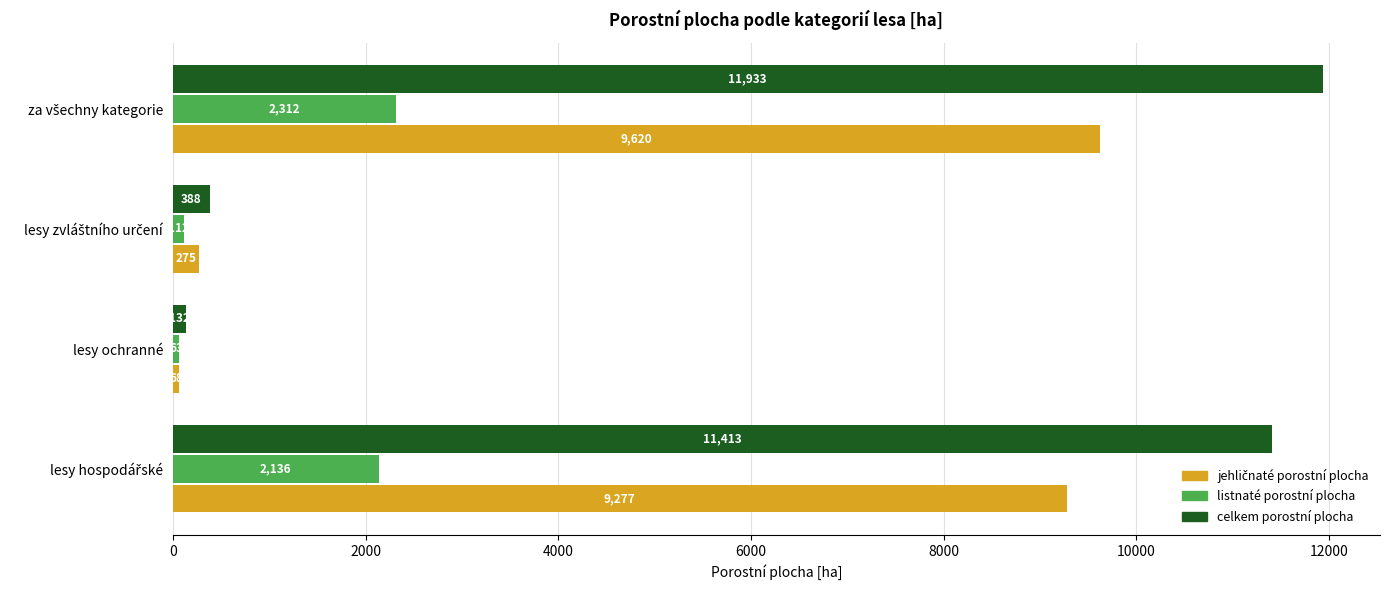

What is the difference between the second highest and minimum values in the listnaté porostní plocha series?

2073.0